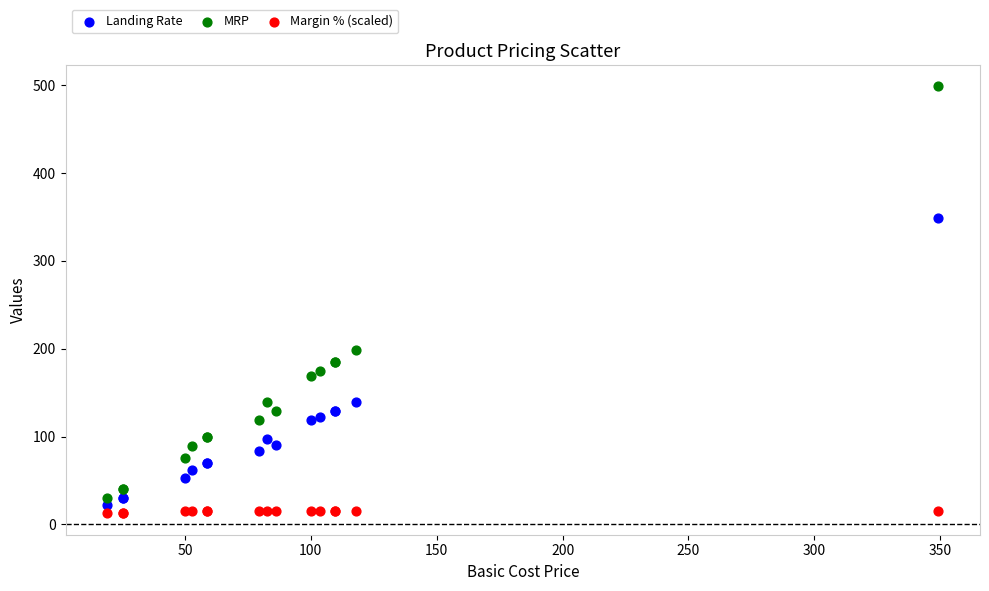

Which series has the largest Y range (max minus min)?

MRP